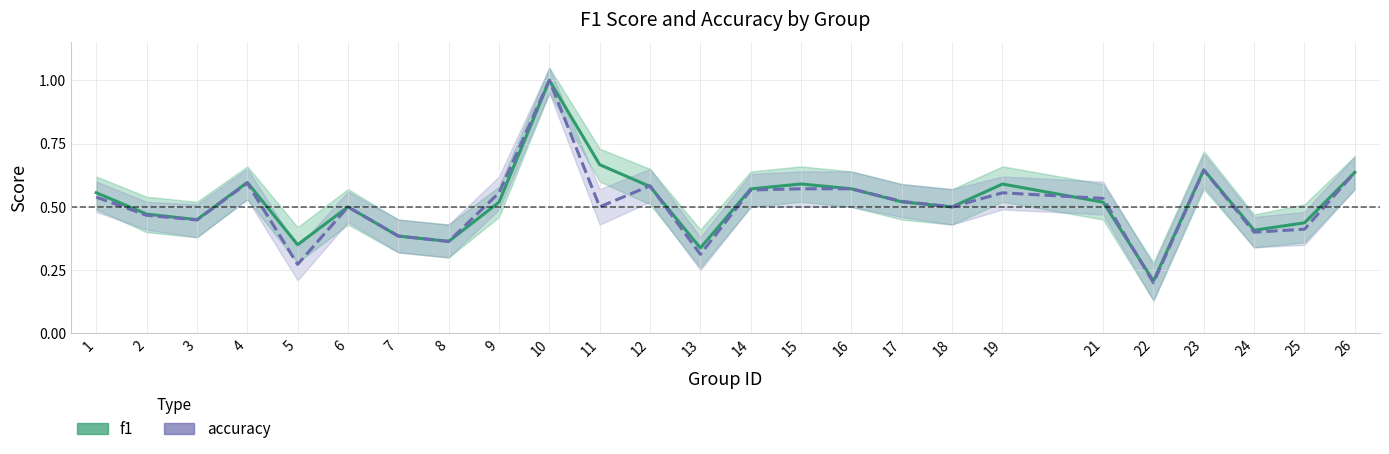

True or false: accuracy has a value of 0.5 at 17.

True